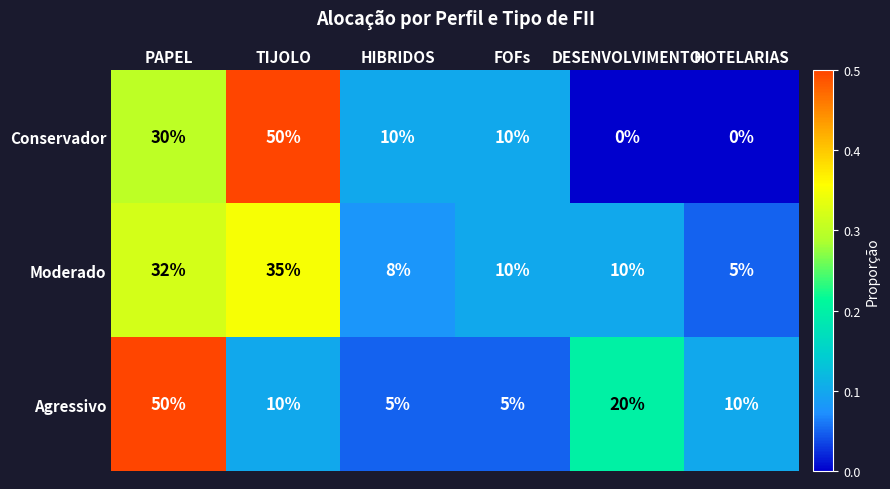

What is the total value across all series at DESENVOLVIMENTO?

30